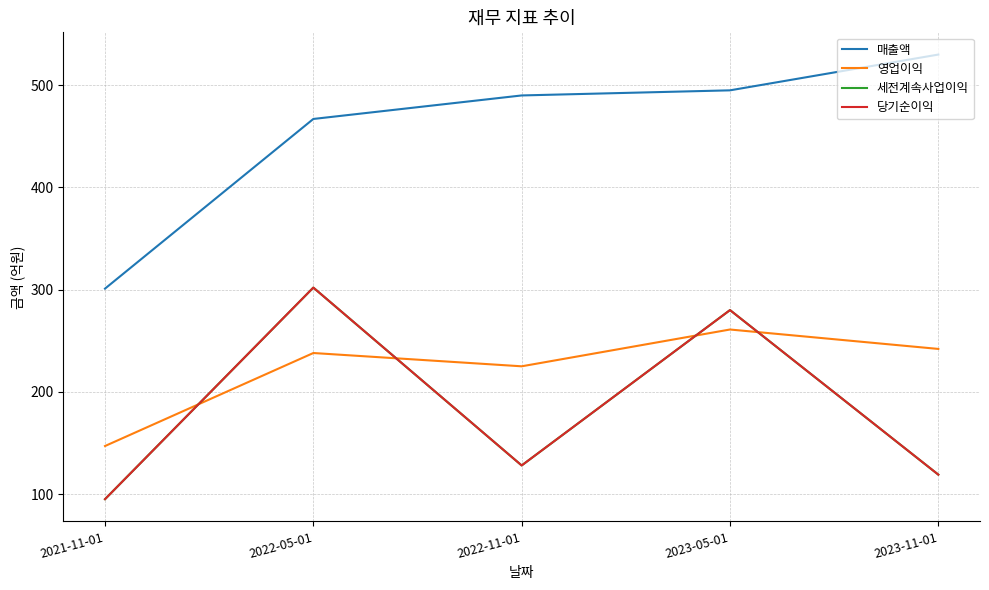

Is this an area chart (filled region under the line)?

No